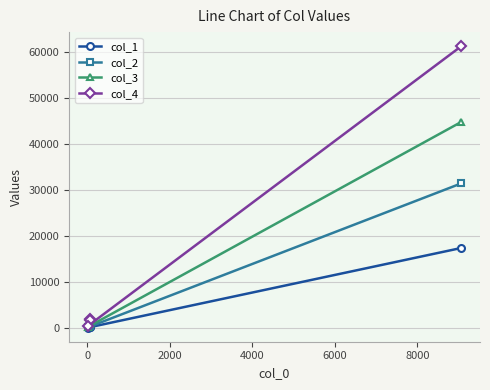

Which series has the largest range (max minus min)?

col_4